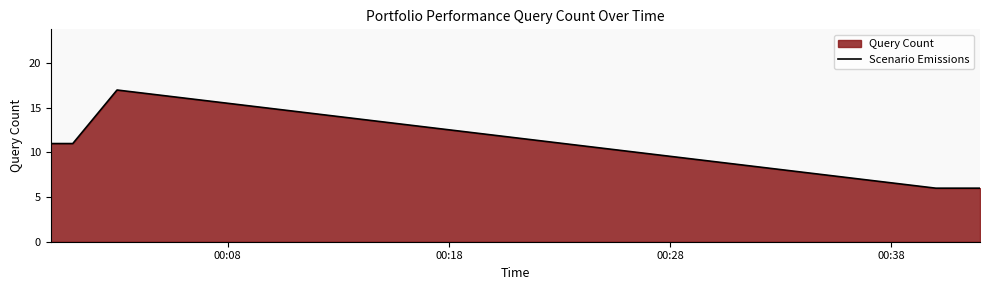

How many lines are shown in the chart?

1